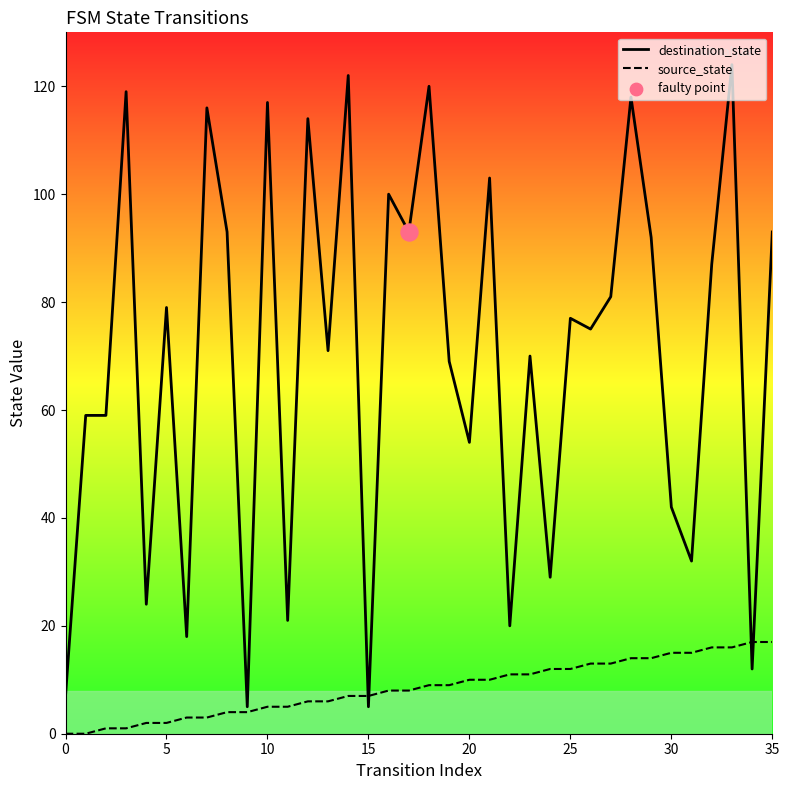

Which series has the largest Y range (max minus min)?

destination_state